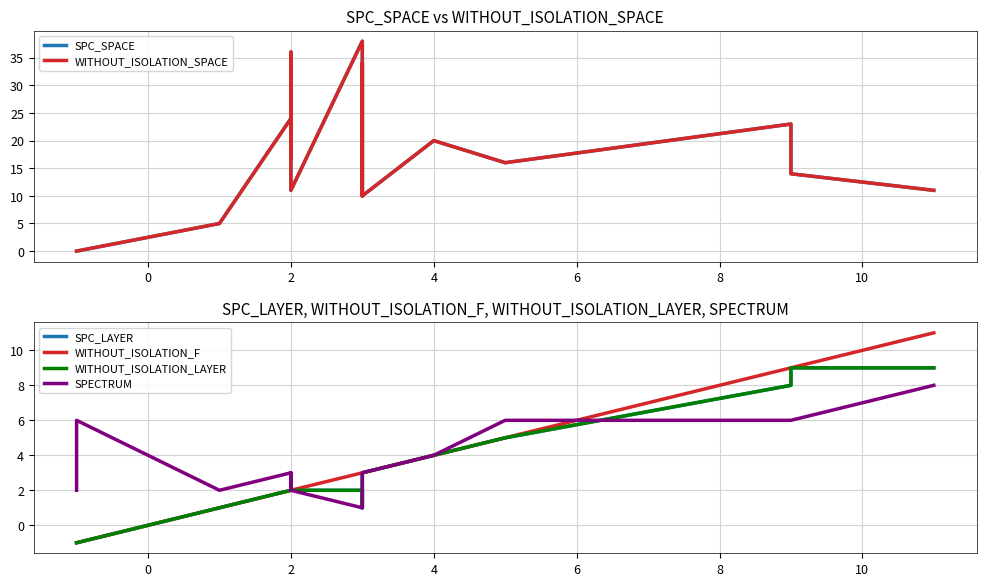

What is the minimum value shown in the chart?

-1